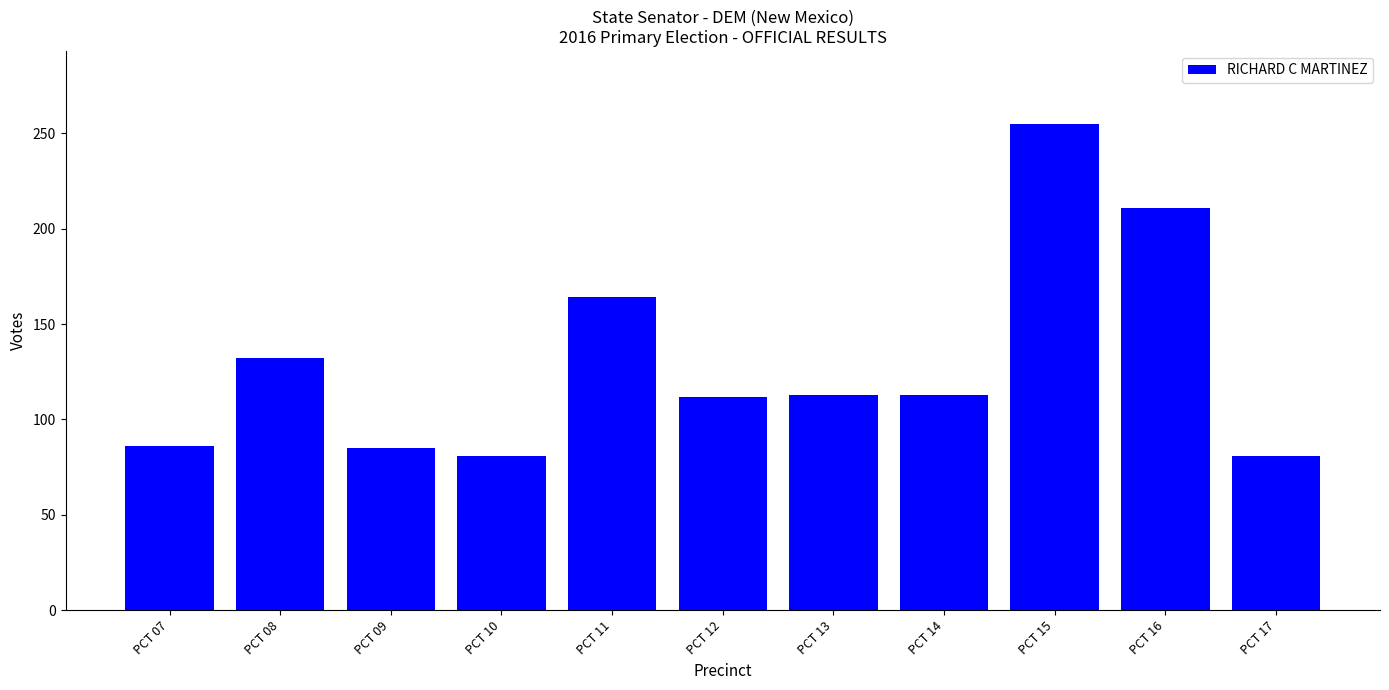

The chart shows a value of 211 at PCT 16. True or false?

True